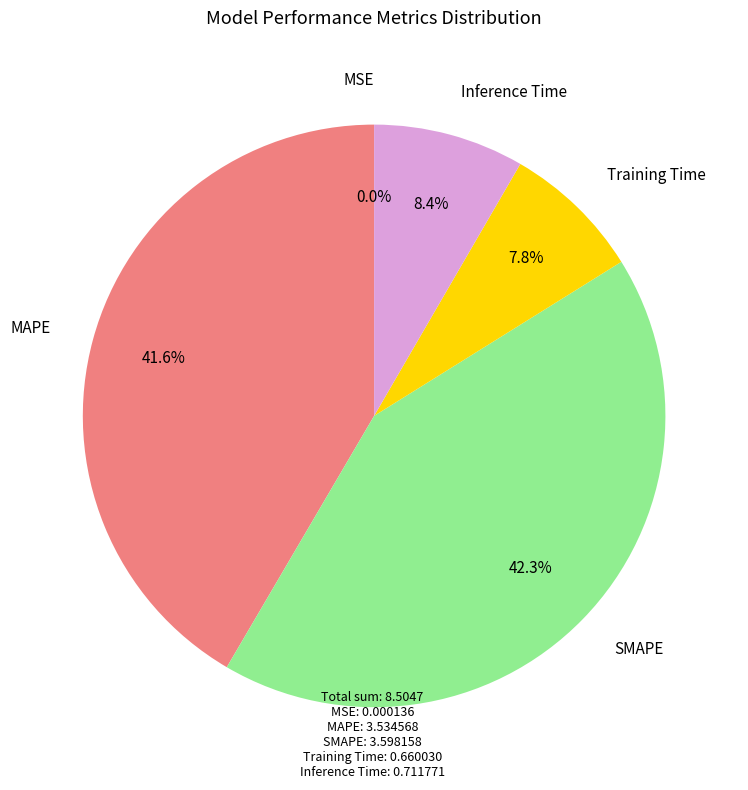

Is there any slice that represents more than half of the pie?

No